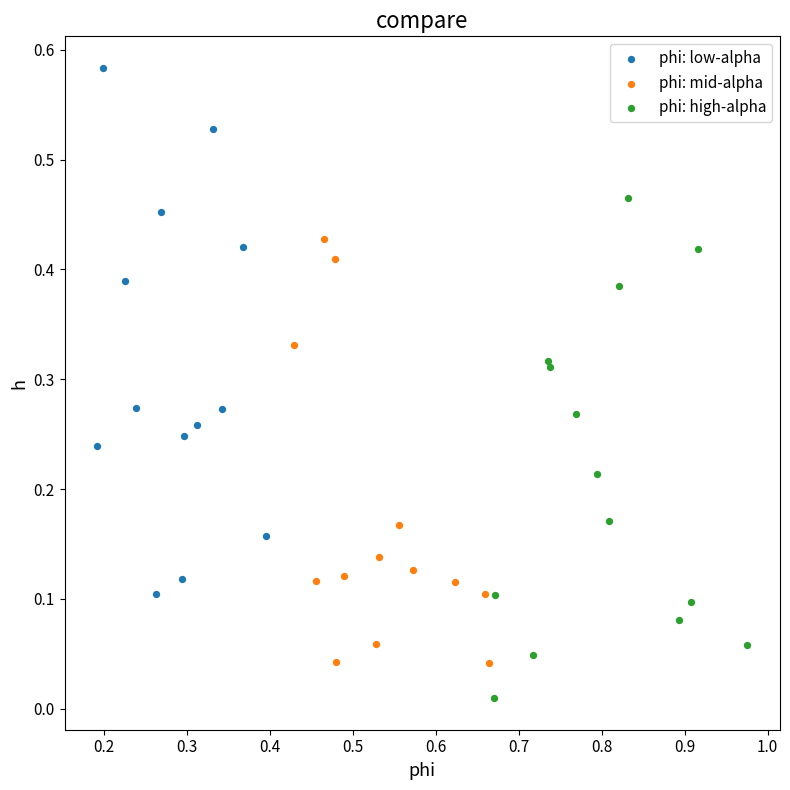

Which series reaches the maximum Y coordinate?

phi: low-alpha